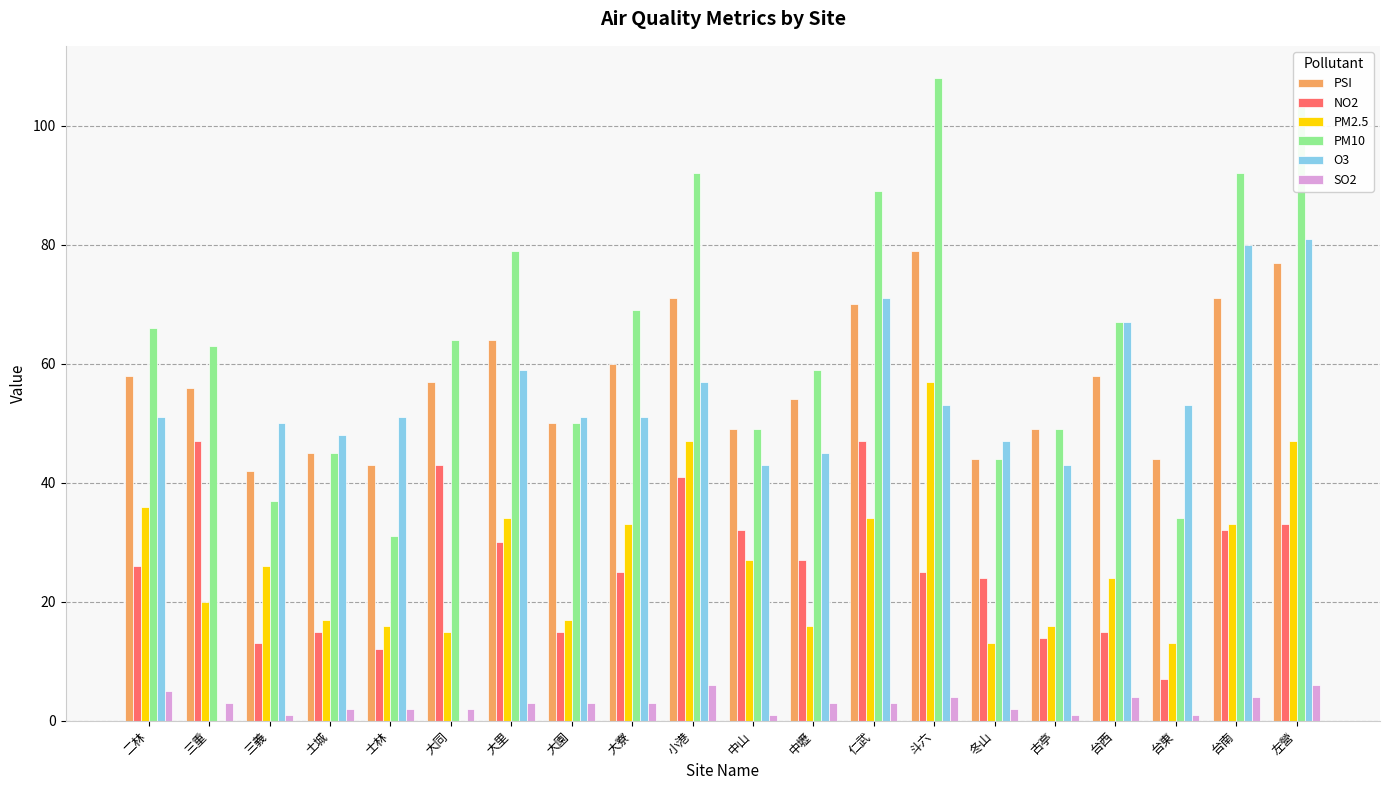

What is the greatest value displayed?

108